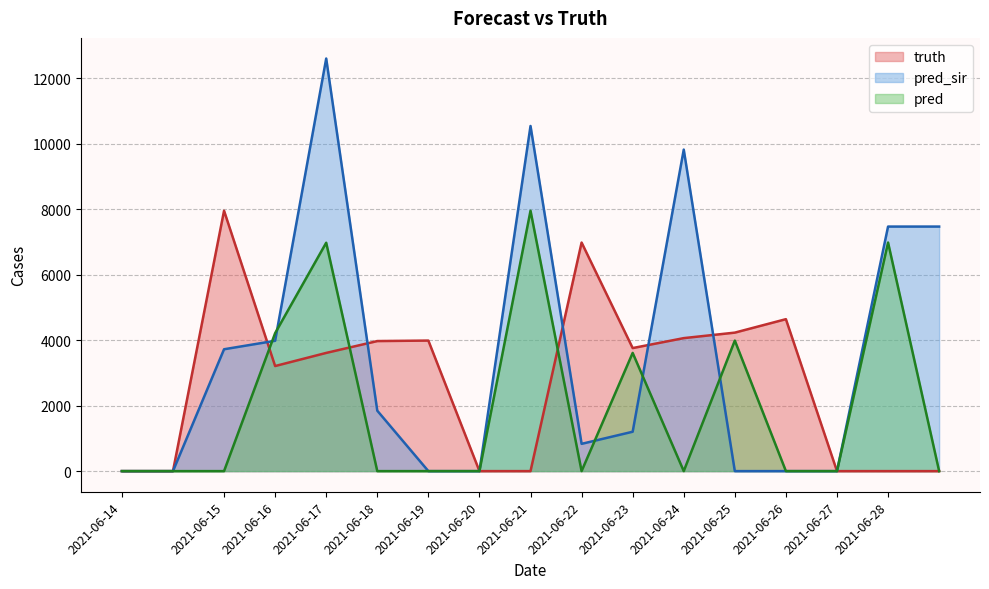

List the series in order of their peak value, lowest first.

truth, pred, pred_sir